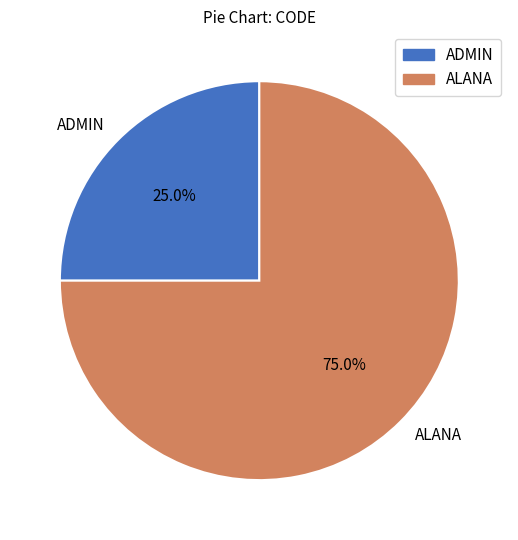

True or false: ALANA accounts for 81% of the total.

False